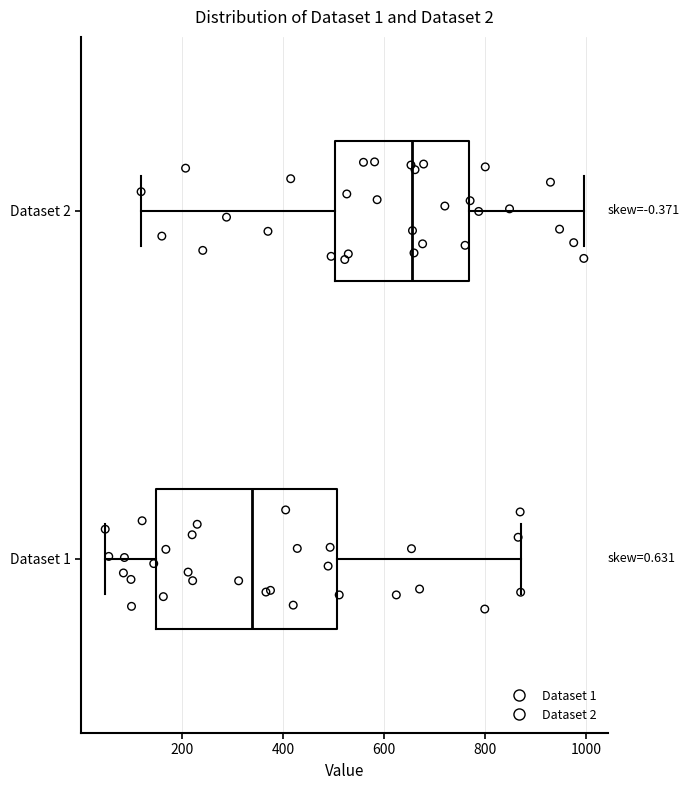

Comparing the boxes themselves (not the whiskers), which one is the widest?

Dataset 1